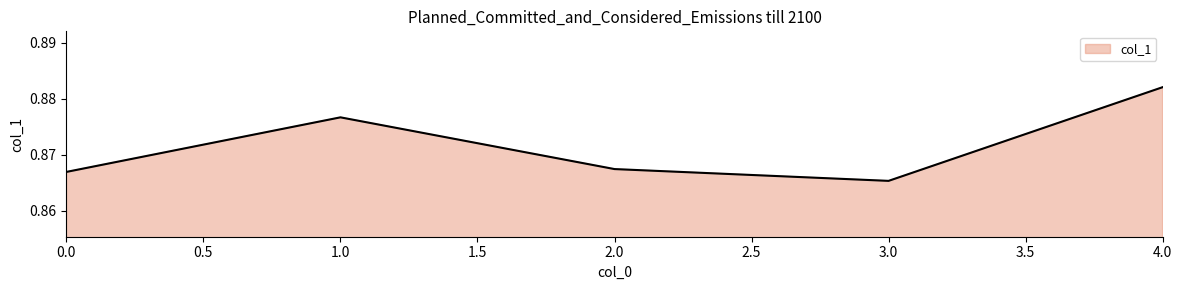

List the labels in order of value, smallest first.

3.0, 0.0, 2.0, 1.0, 4.0